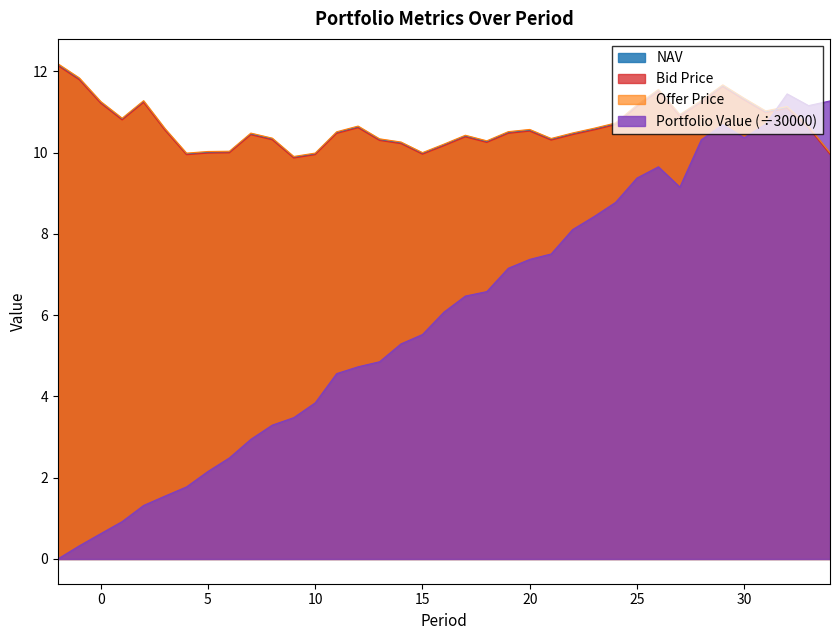

The value of Offer Price at 26 is 7.7. True or false?

False